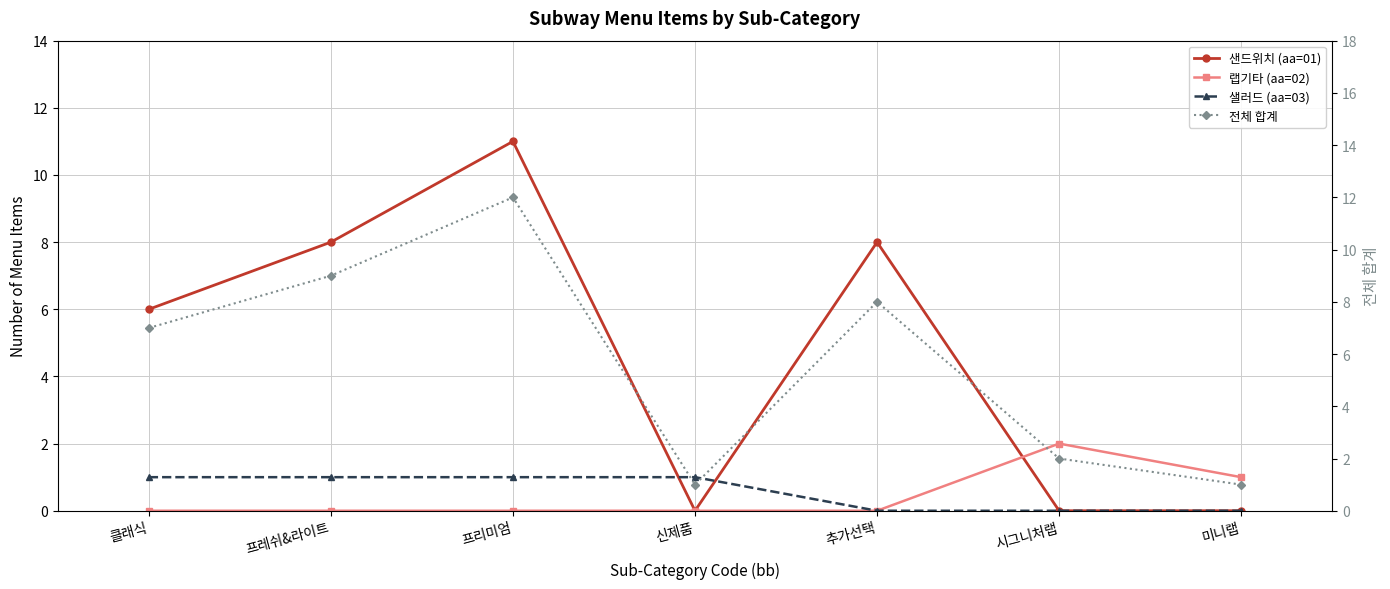

Is it true that 샐러드 (aa=03) equals 1 at 프레쉬&라이트?

True